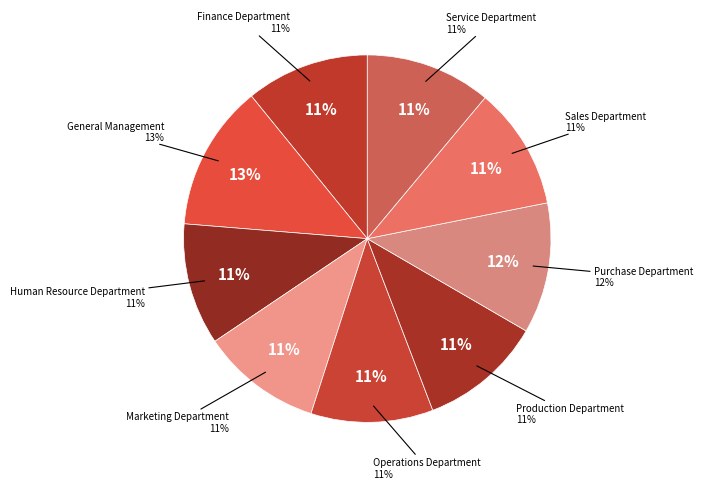

Count the number of slices in the pie.

9